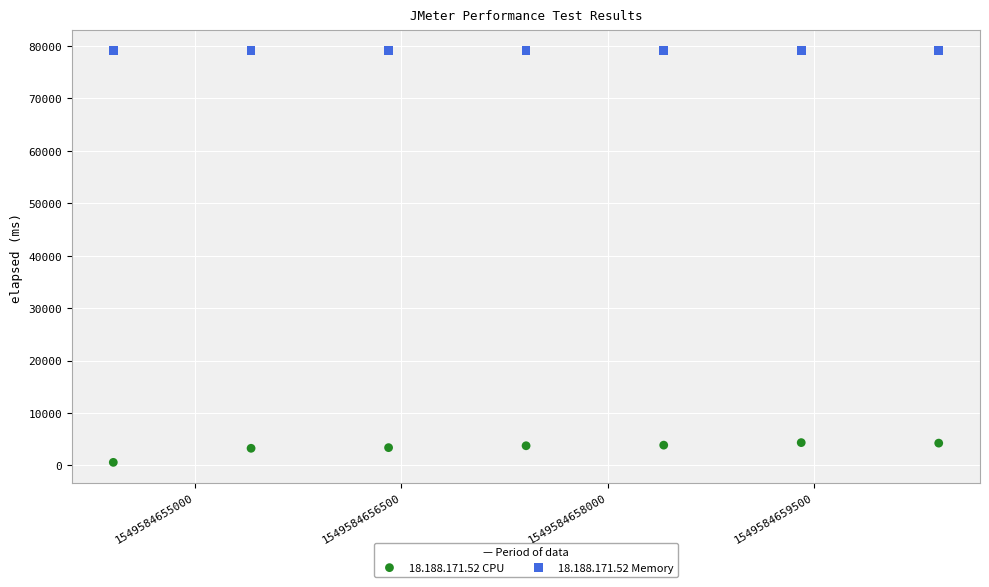

Which series contains the highest Y value?

18.188.171.52 Memory